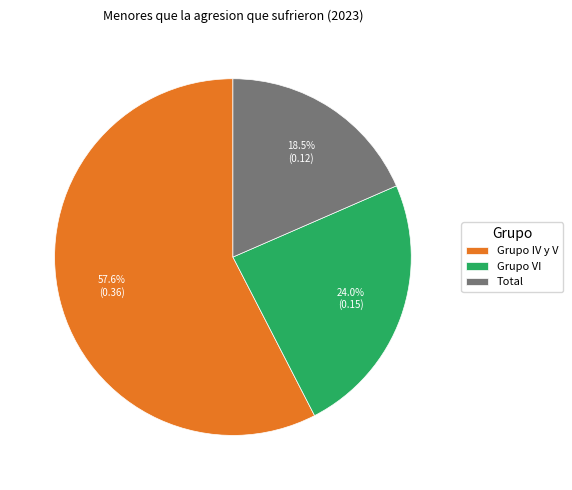

Does any single category account for the majority?

Yes